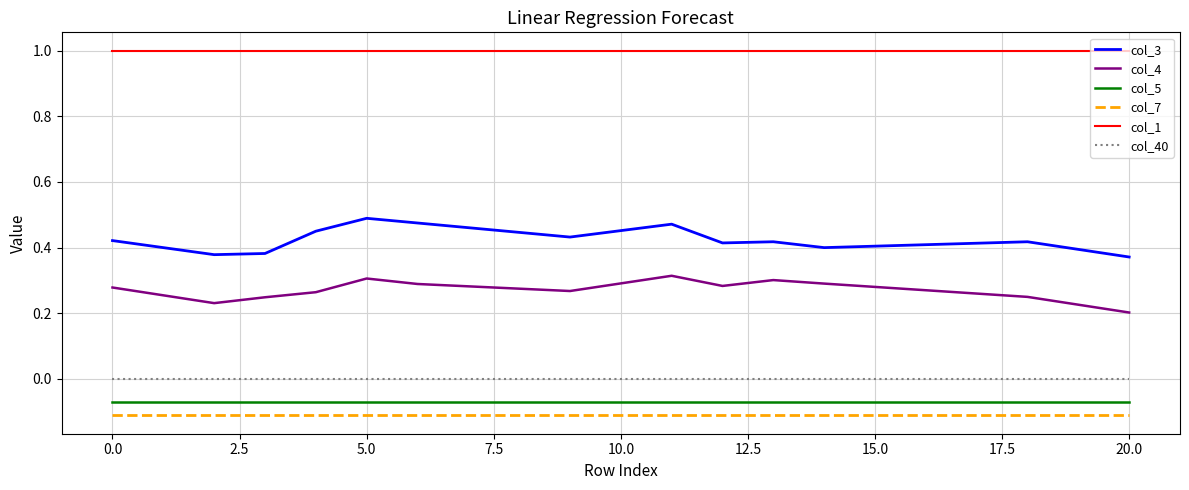

True or false: col_1 and col_3 intersect in this chart.

False